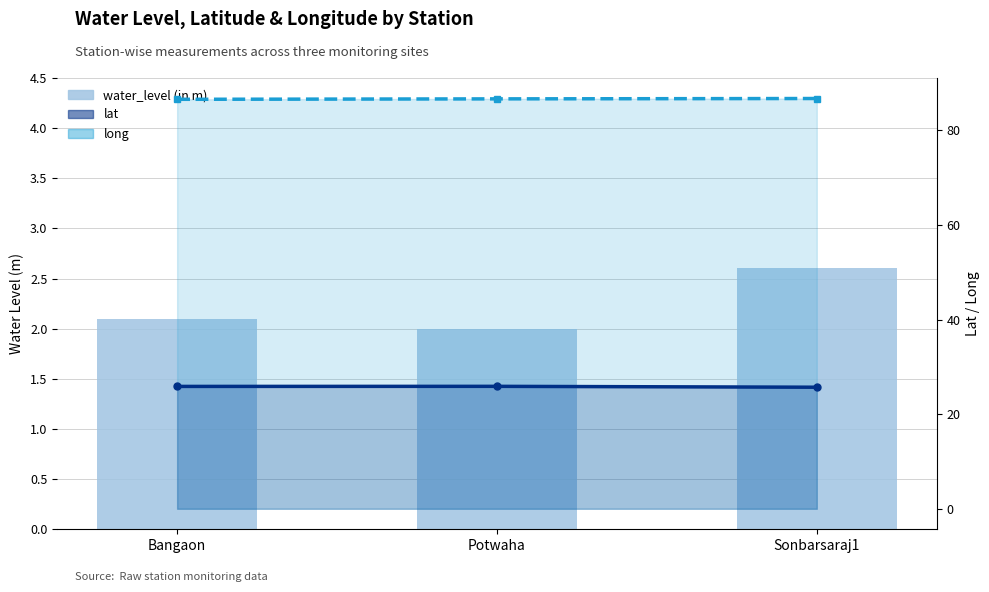

What is the label of the 1st bar from the right?

Sonbarsaraj1